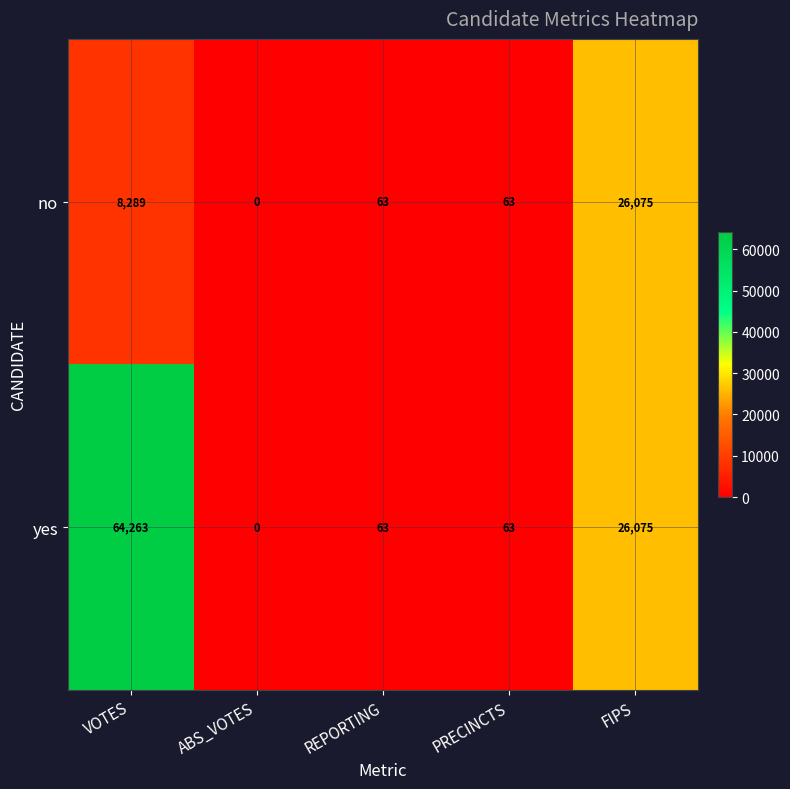

At which category is the sum across all series the highest?

VOTES